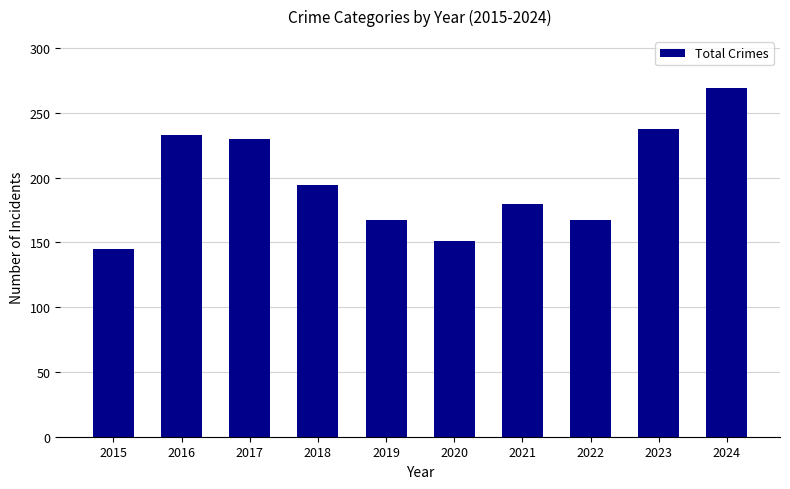

Are the bars grouped side by side (vs. stacked)?

No